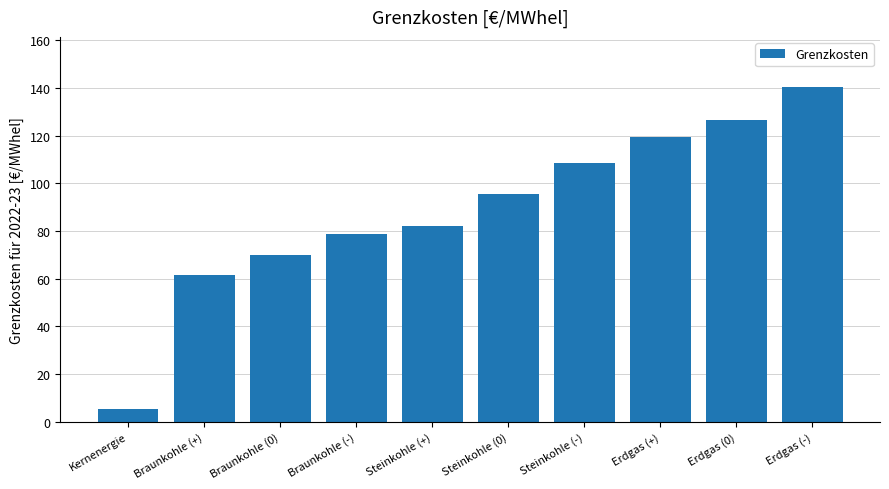

Which has a higher value, Erdgas (+) or Erdgas (-)?

Erdgas (-)